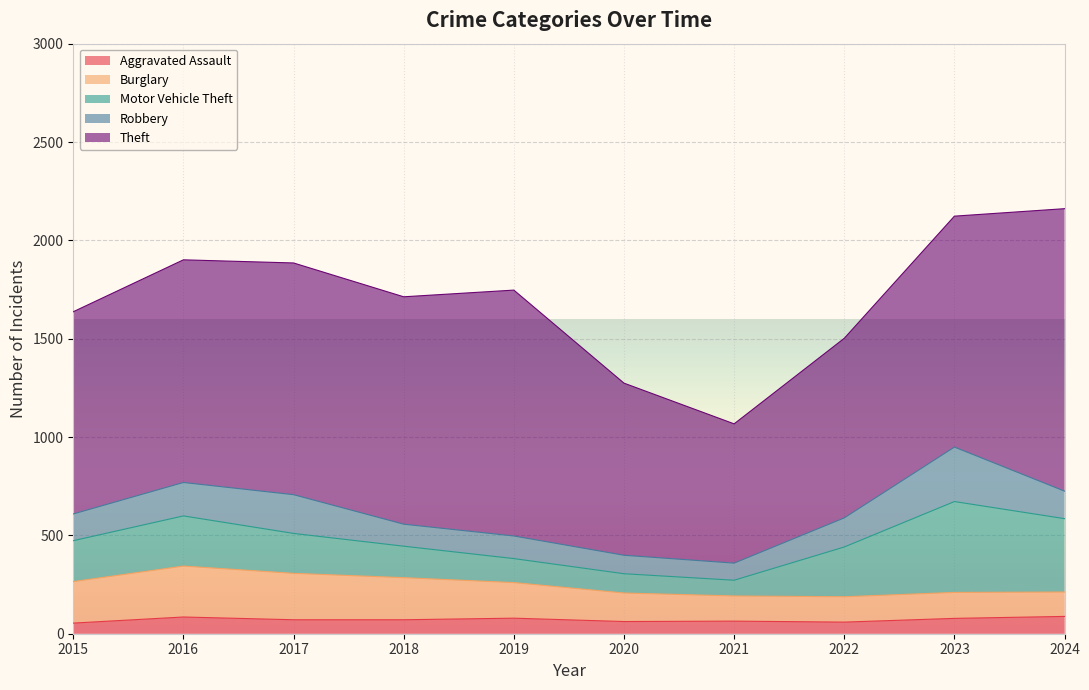

What is the average value of the Robbery series?

148